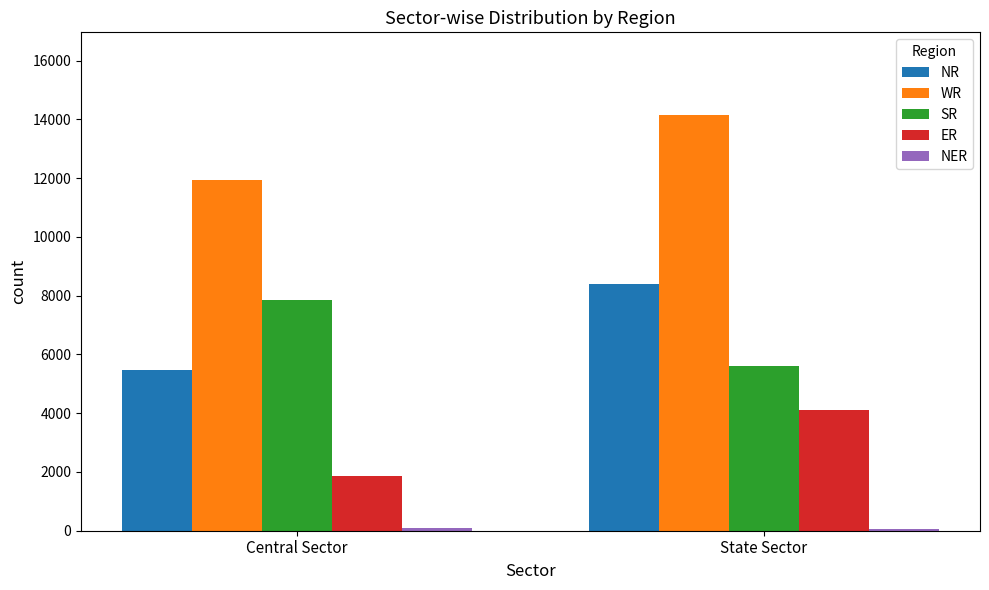

What is the sum of all SR values?

13462